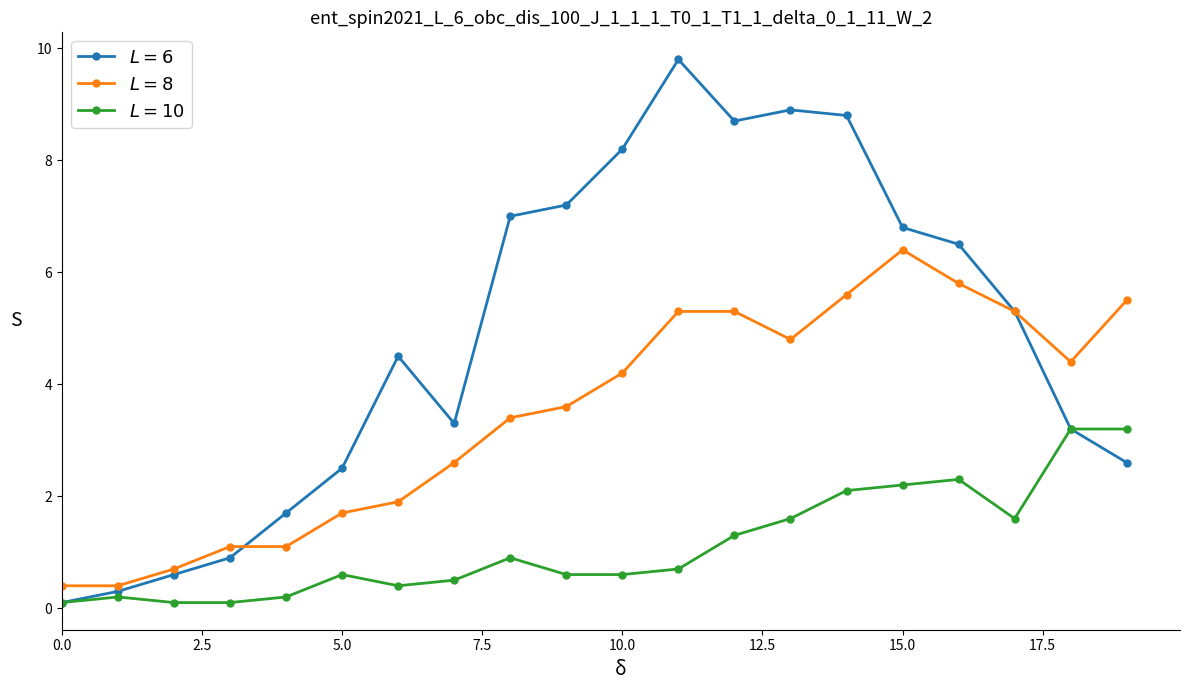

At how many categories does at least one series exceed 3?

14